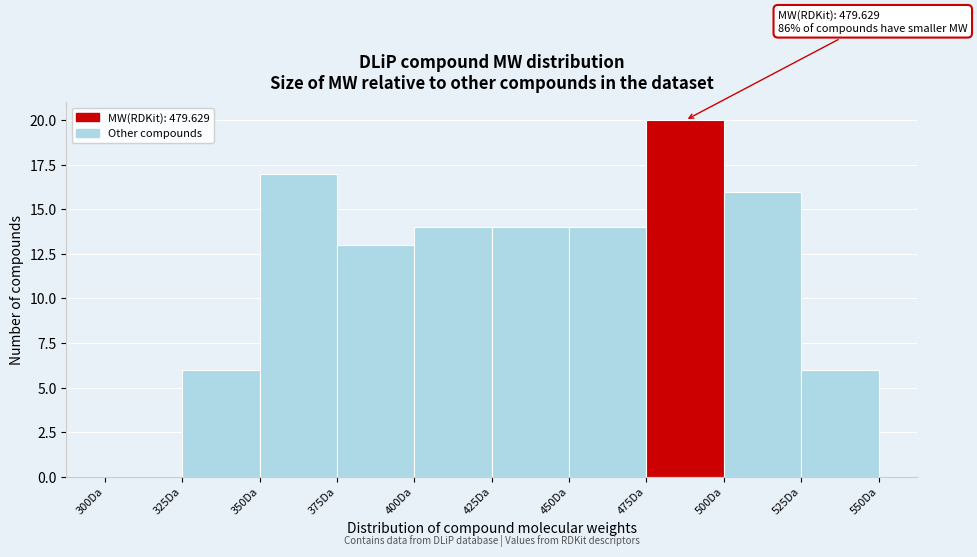

Over which range of the x-axis is the bar tallest?

475 to 500